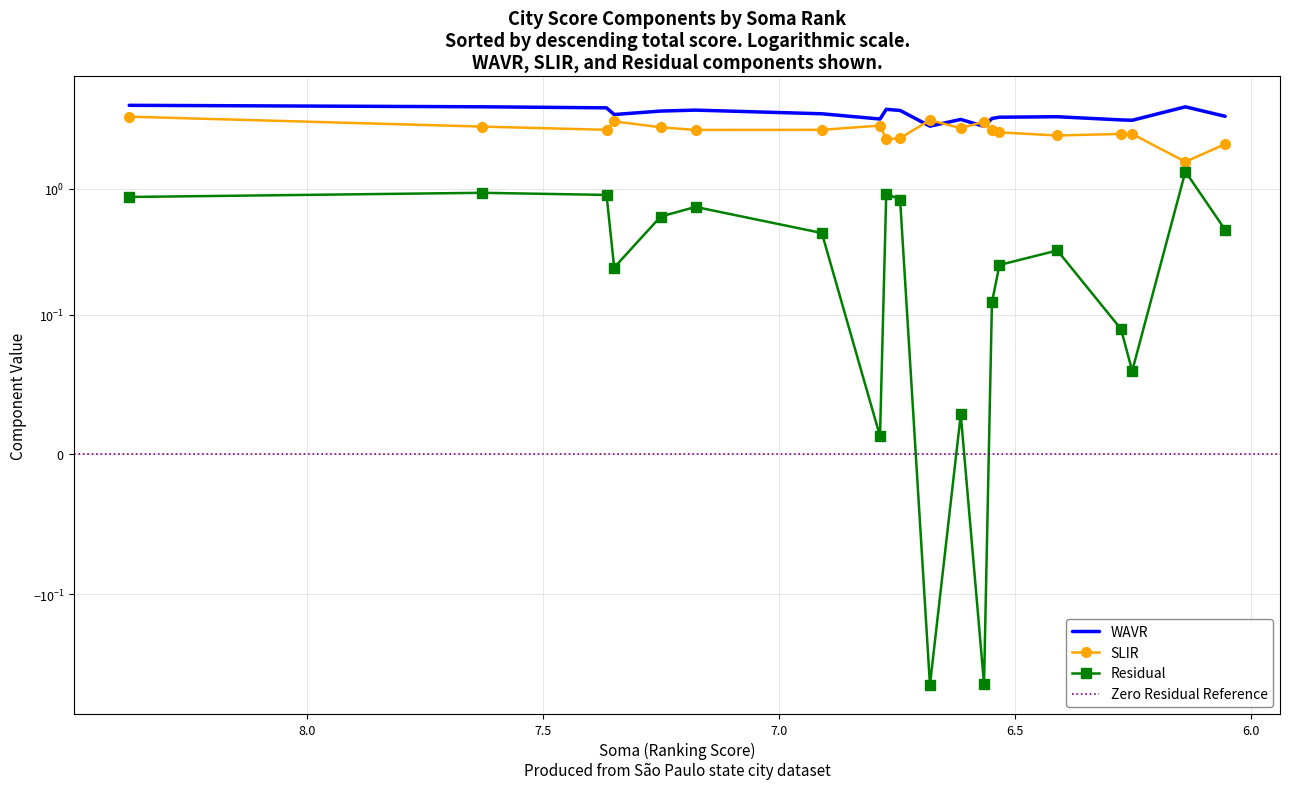

What is the value of the SLIR point at the 19th from the left?

1.6